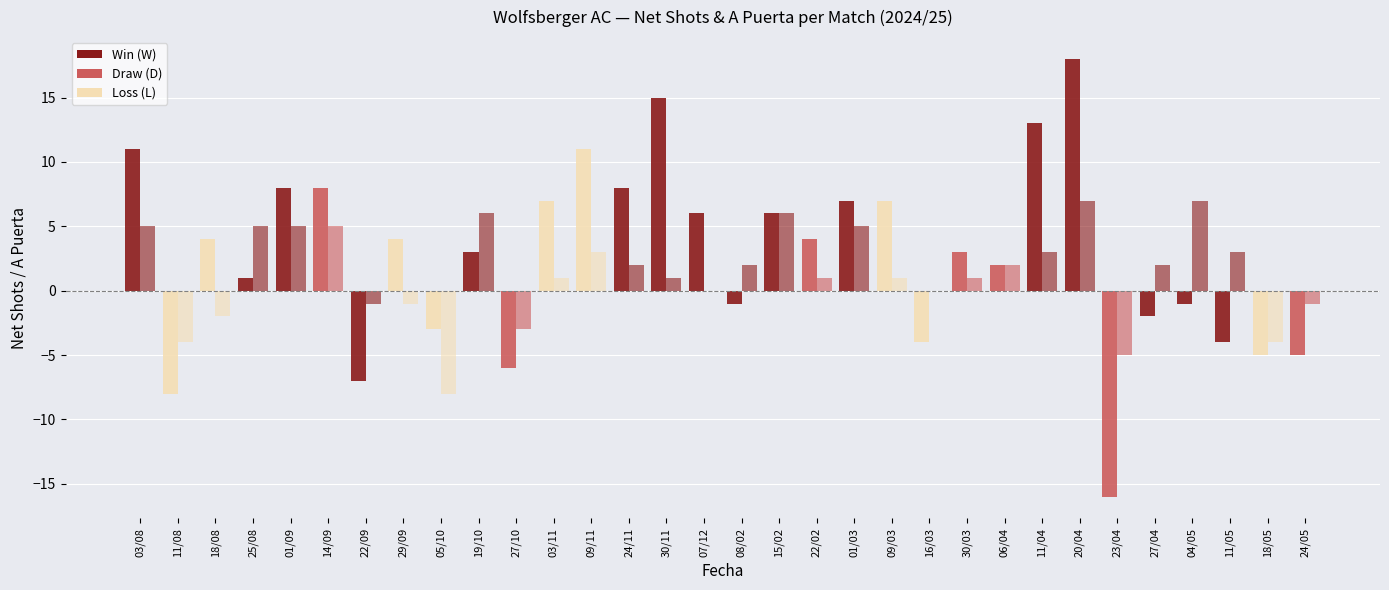

Are the bars horizontal?

No